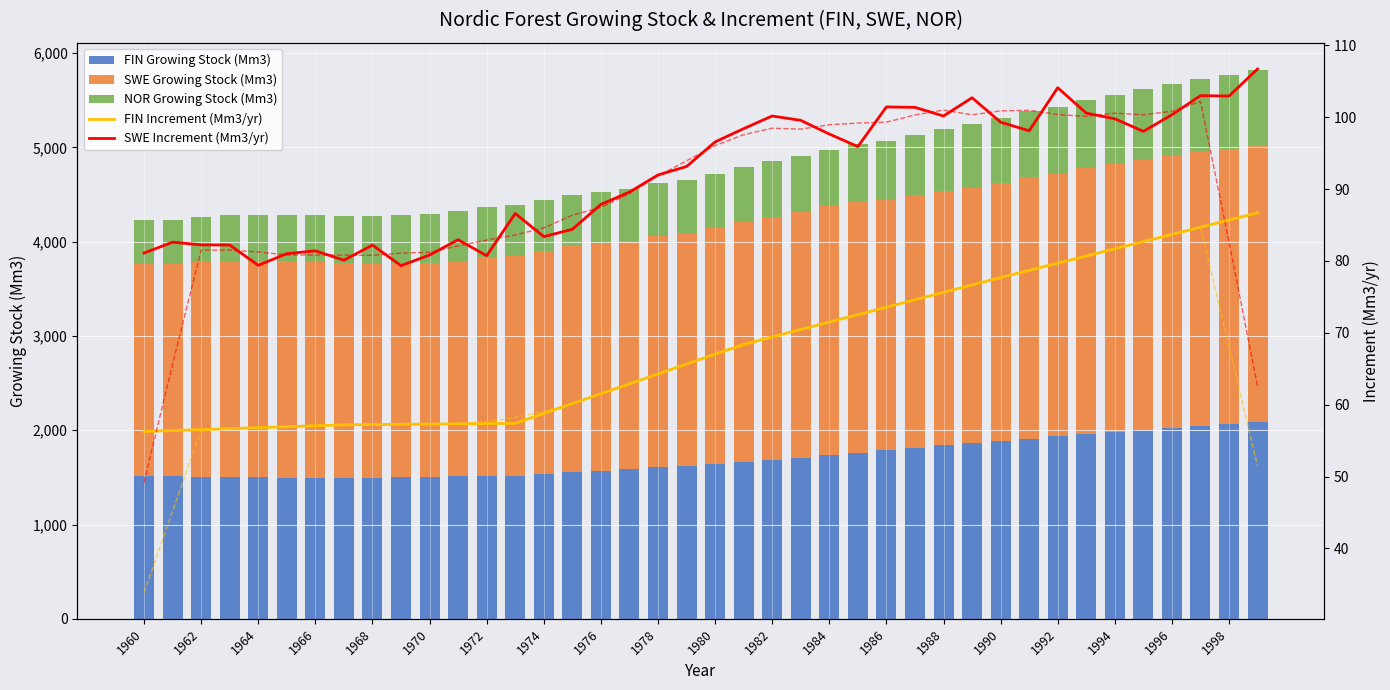

The value of FIN Growing Stock (Mm3) at 1982 is 466.0. True or false?

False